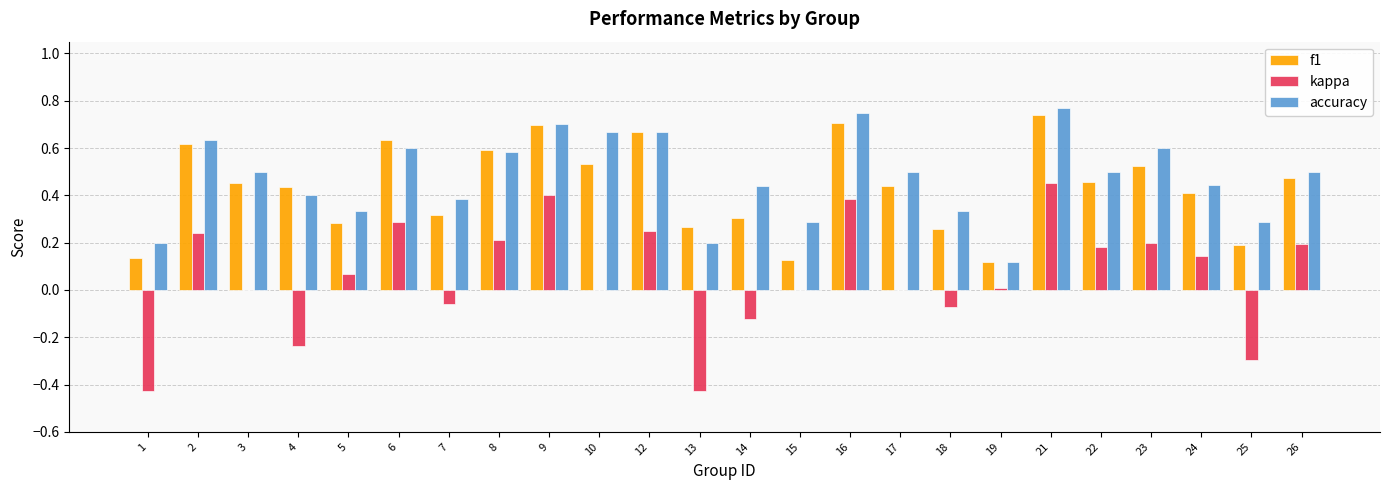

Which series changed the most between 25 and 26?

kappa